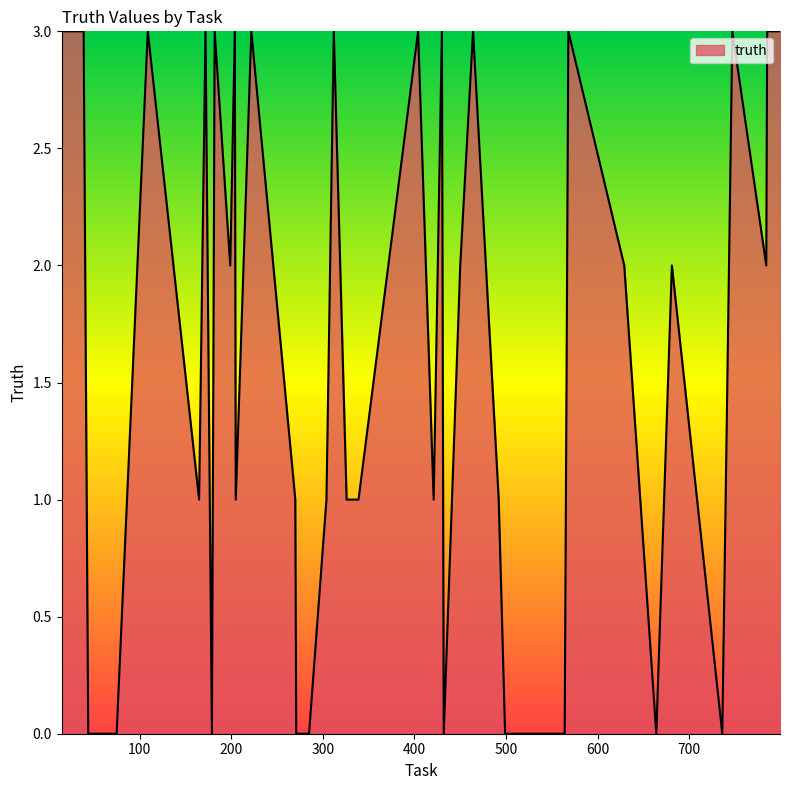

What is the maximum value shown in the chart?

3